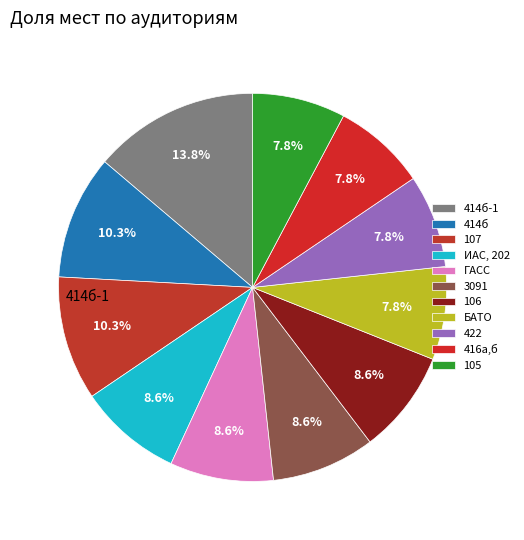

What percentage do 422 and ИАС, 202 together represent?

16.4%